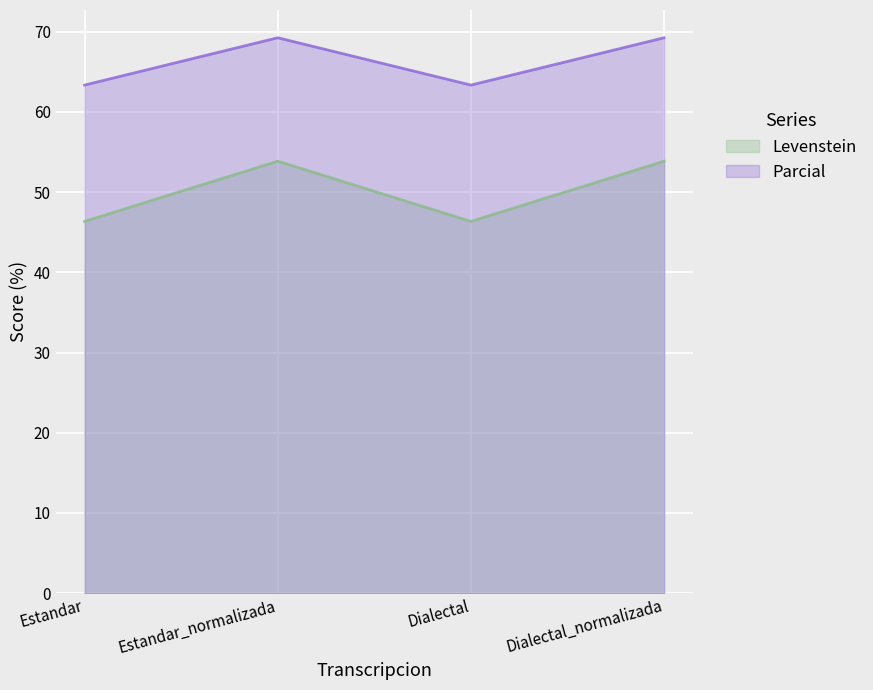

Where is Levenstein nearest to the value 50?

Estandar